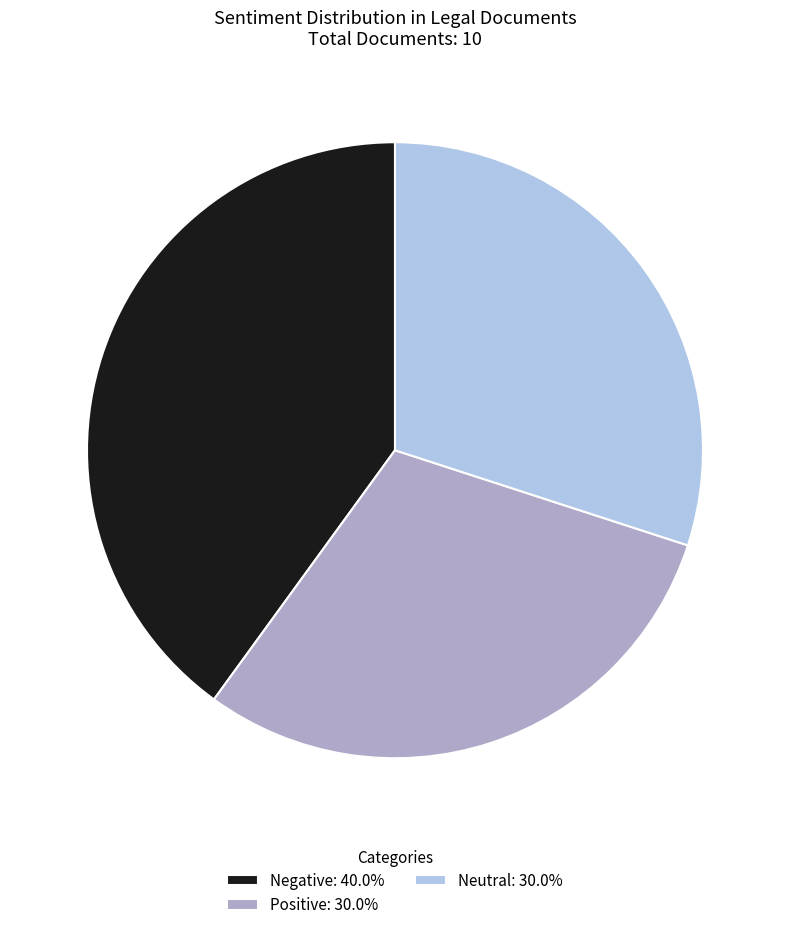

Does Neutral: 30.0% account for over 50% of the chart?

No